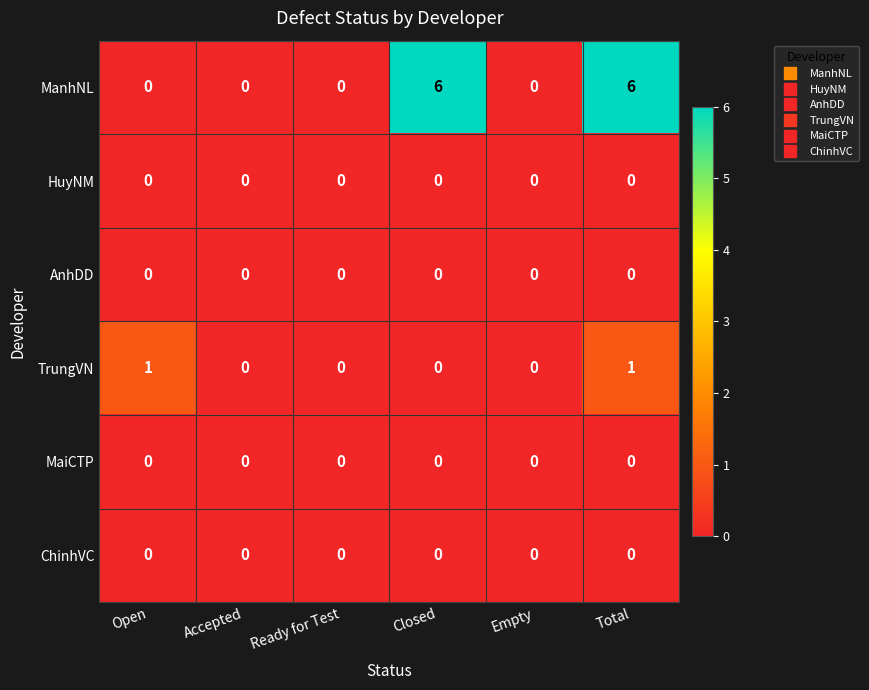

What is the difference between the ManhNL values at Total and Accepted?

6